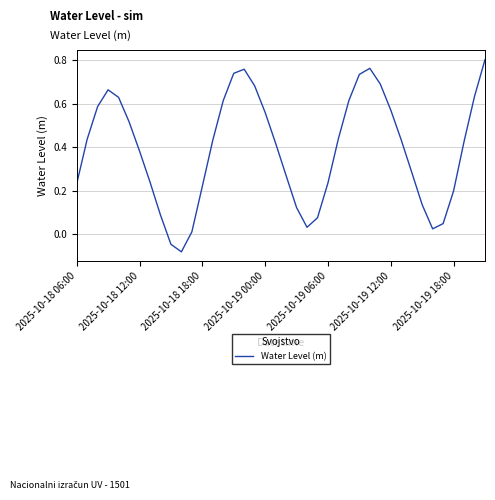

What is the sum of all values?

15.6